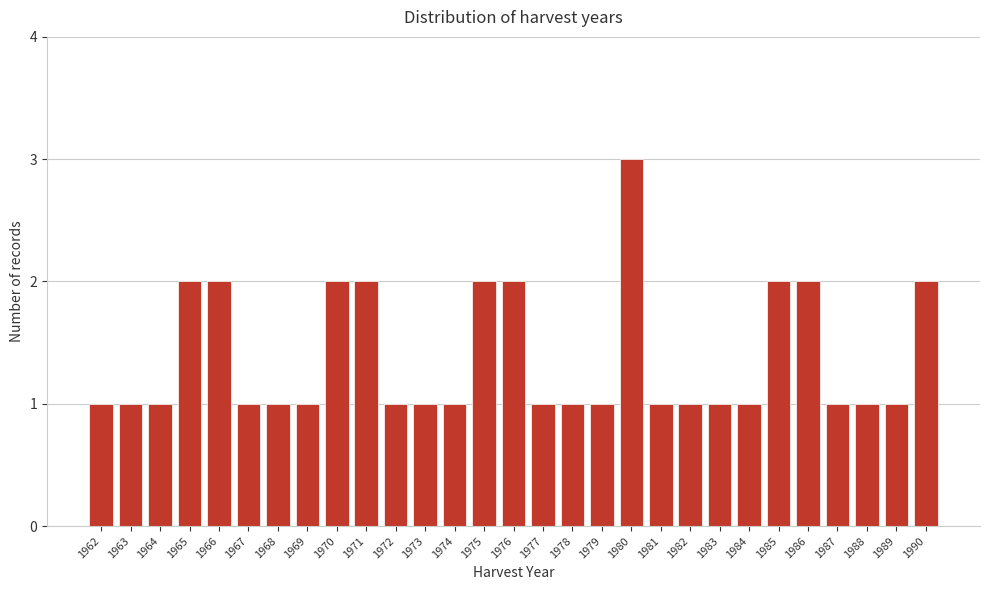

Reading left to right, list every bar in this chart as the range it spans on the x-axis followed by its height. The values are not printed on the chart, so give them approximately, as read against the axis.

1961.5 to 1962.5: 1
1962.5 to 1963.5: 1
1963.5 to 1964.5: 1
1964.5 to 1965.5: 2
1965.5 to 1966.5: 2
1966.5 to 1967.5: 1
1967.5 to 1968.5: 1
1968.5 to 1969.5: 1
1969.5 to 1970.5: 2
1970.5 to 1971.5: 2
1971.5 to 1972.5: 1
1972.5 to 1973.5: 1
1973.5 to 1974.5: 1
1974.5 to 1975.5: 2
1975.5 to 1976.5: 2
1976.5 to 1977.5: 1
1977.5 to 1978.5: 1
1978.5 to 1979.5: 1
1979.5 to 1980.5: 3
1980.5 to 1981.5: 1
1981.5 to 1982.5: 1
1982.5 to 1983.5: 1
1983.5 to 1984.5: 1
1984.5 to 1985.5: 2
1985.5 to 1986.5: 2
1986.5 to 1987.5: 1
1987.5 to 1988.5: 1
1988.5 to 1989.5: 1
1989.5 to 1990.5: 2